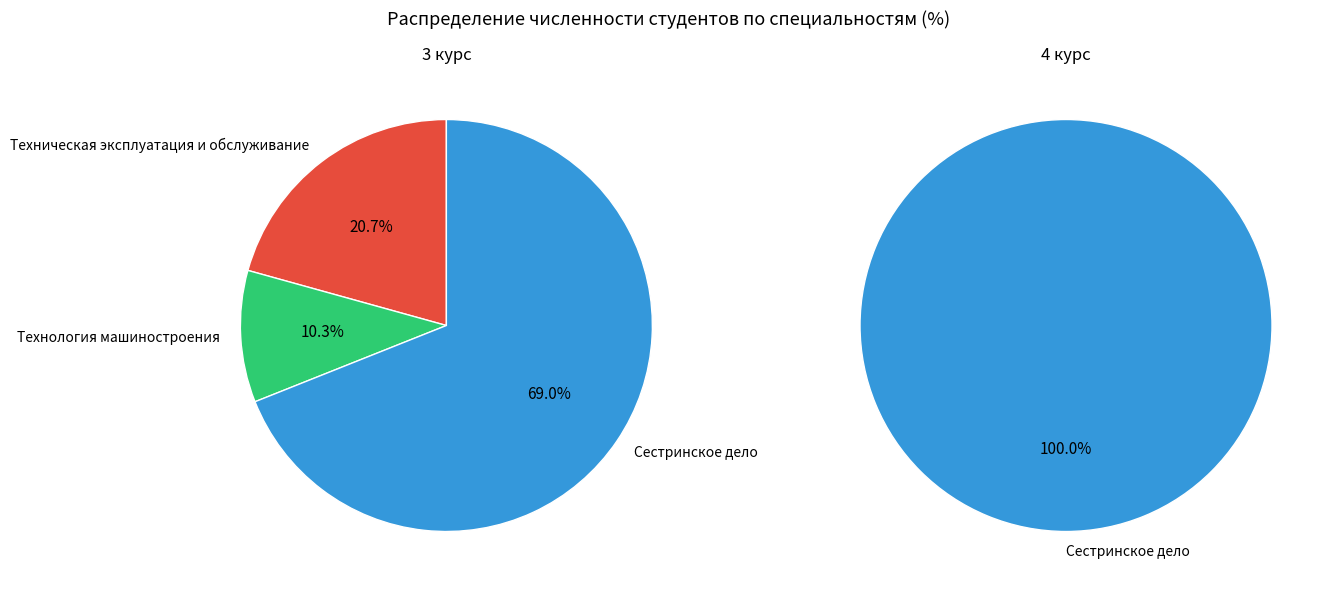

Is it true that Сестринское дело is 99% of the pie?

False